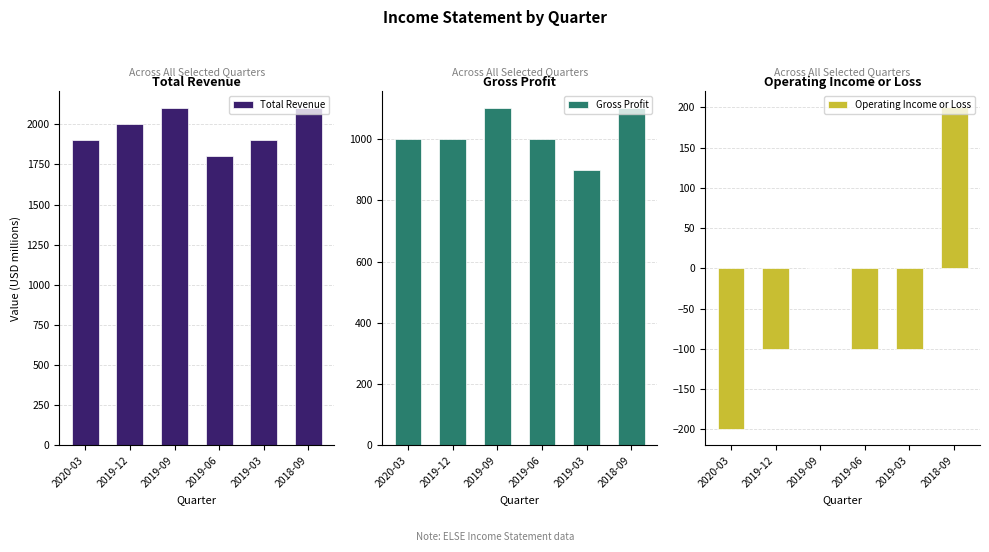

Between 2019-03 and 2018-09, which series saw the biggest shift?

Operating Income or Loss